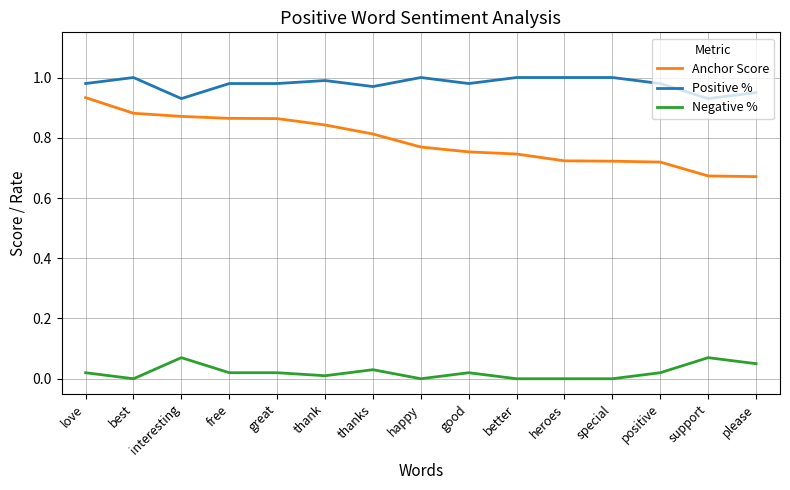

Where is the first local minimum for Positive %?

interesting